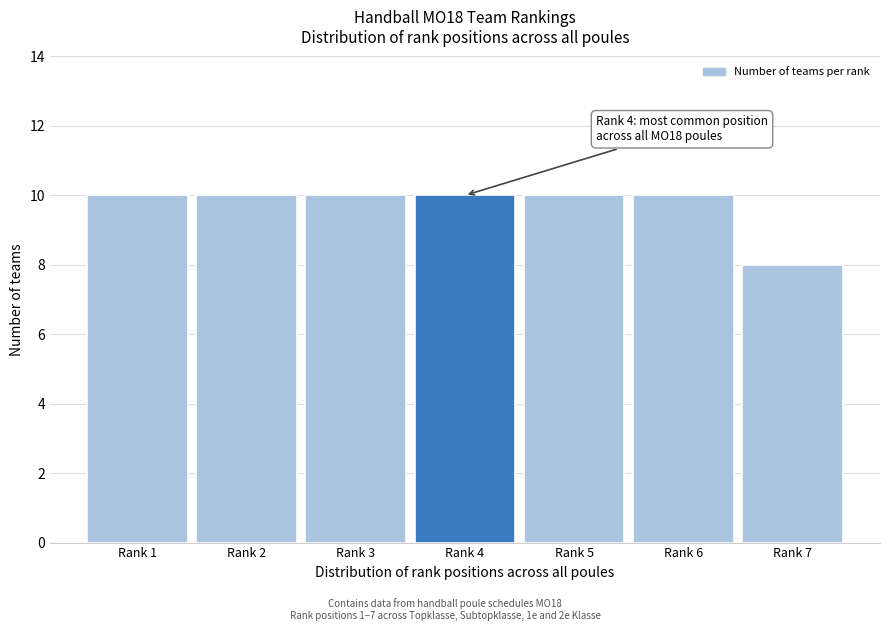

Reading left to right, what are all the values shown in this chart?

10	10	10	10	10	10	8